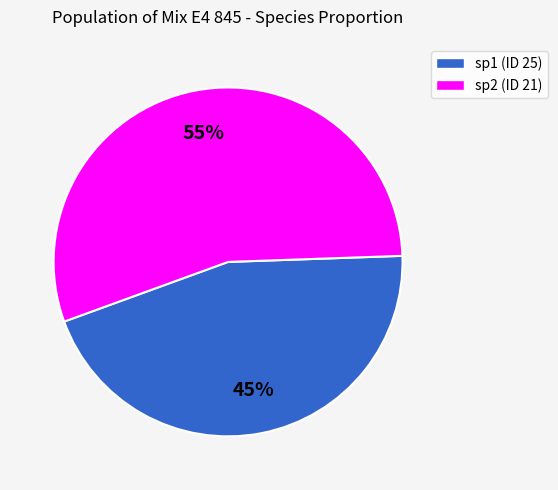

True or false: sp2 (ID 21) accounts for 55% of the total.

True